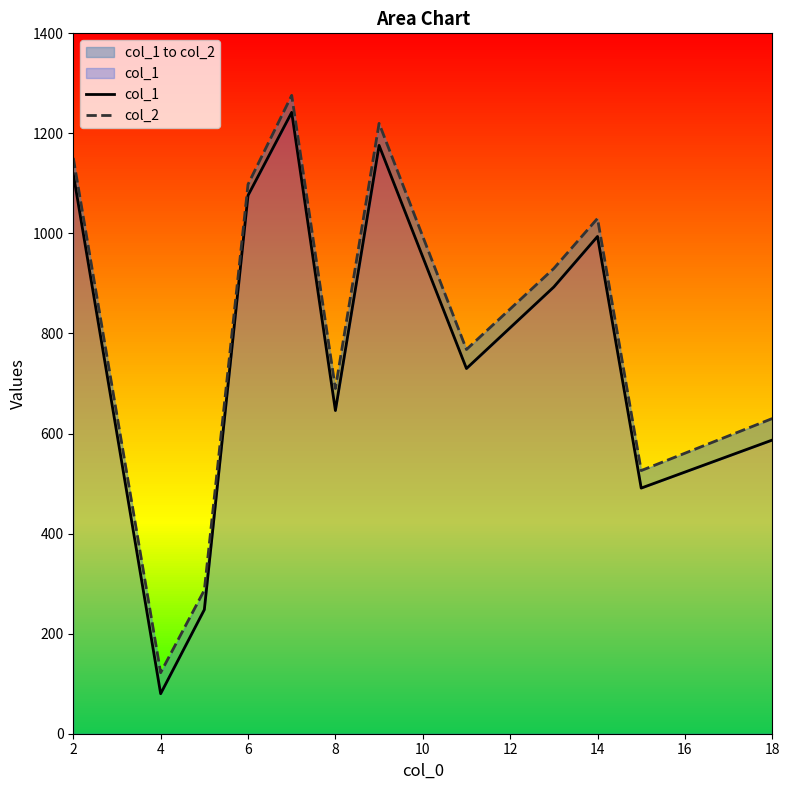

In col_1, how many points are lower than both neighbors (excluding endpoints)?

4